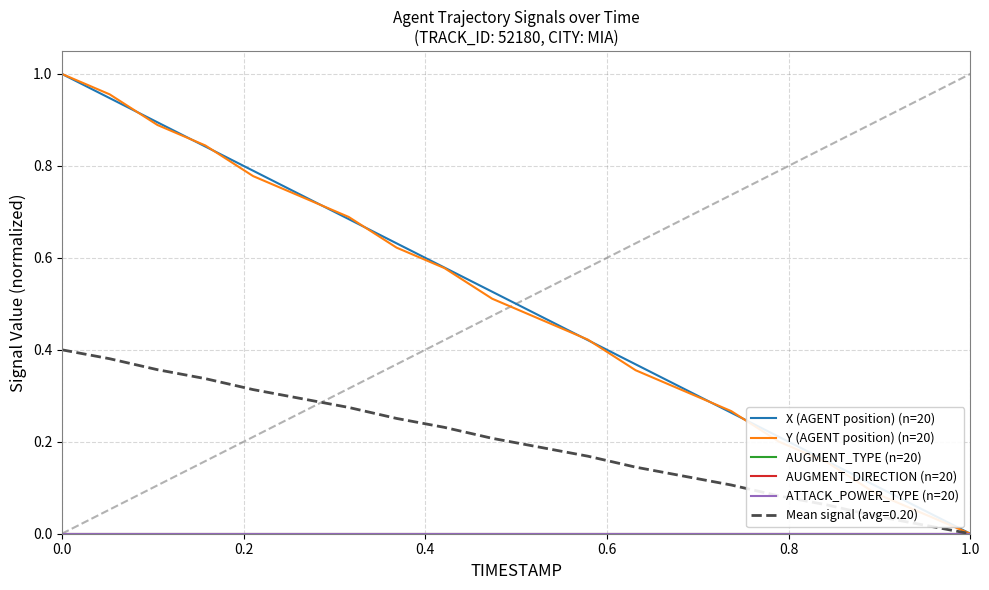

Reading left to right, extract all data points from this chart.

X (AGENT position) (n=20): 1.0	0.9	0.9	0.8	0.8	0.7	0.7	0.6	0.6	0.5	0.5	0.4	0.4	0.3	0.3	0.2	0.2	0.1	0.1	0.0
Y (AGENT position) (n=20): 1.0	1.0	0.9	0.8	0.8	0.7	0.7	0.6	0.6	0.5	0.5	0.4	0.4	0.3	0.3	0.2	0.2	0.1	0.0	0.0
AUGMENT_TYPE (n=20): 0.0	0.0	0.0	0.0	0.0	0.0	0.0	0.0	0.0	0.0	0.0	0.0	0.0	0.0	0.0	0.0	0.0	0.0	0.0	0.0
AUGMENT_DIRECTION (n=20): 0.0	0.0	0.0	0.0	0.0	0.0	0.0	0.0	0.0	0.0	0.0	0.0	0.0	0.0	0.0	0.0	0.0	0.0	0.0	0.0
ATTACK_POWER_TYPE (n=20): 0.0	0.0	0.0	0.0	0.0	0.0	0.0	0.0	0.0	0.0	0.0	0.0	0.0	0.0	0.0	0.0	0.0	0.0	0.0	0.0